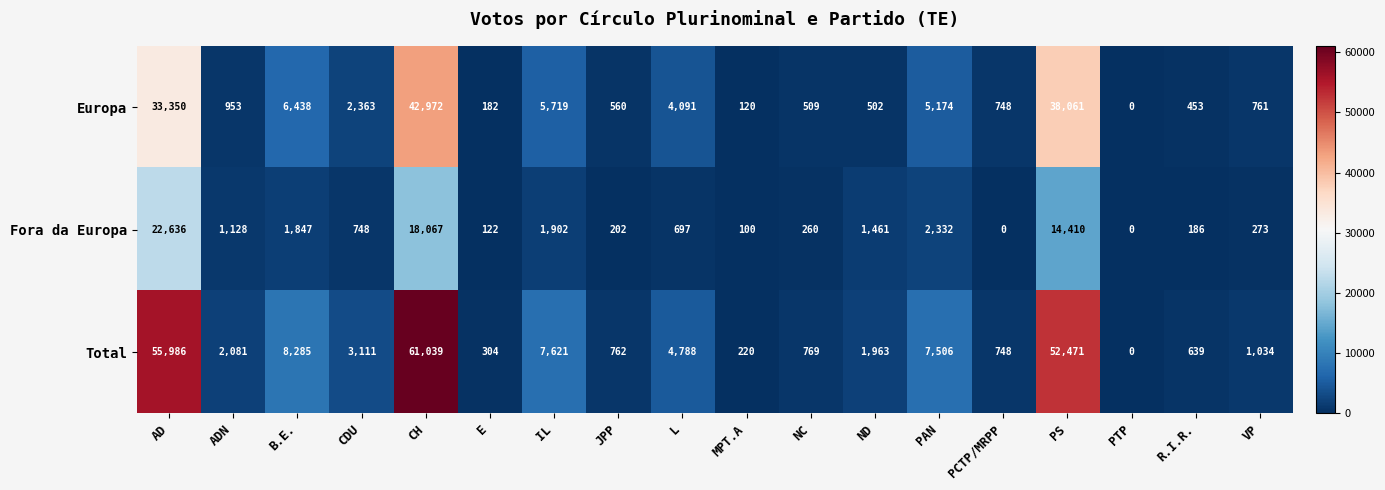

What is the average value of the Total series?

11629